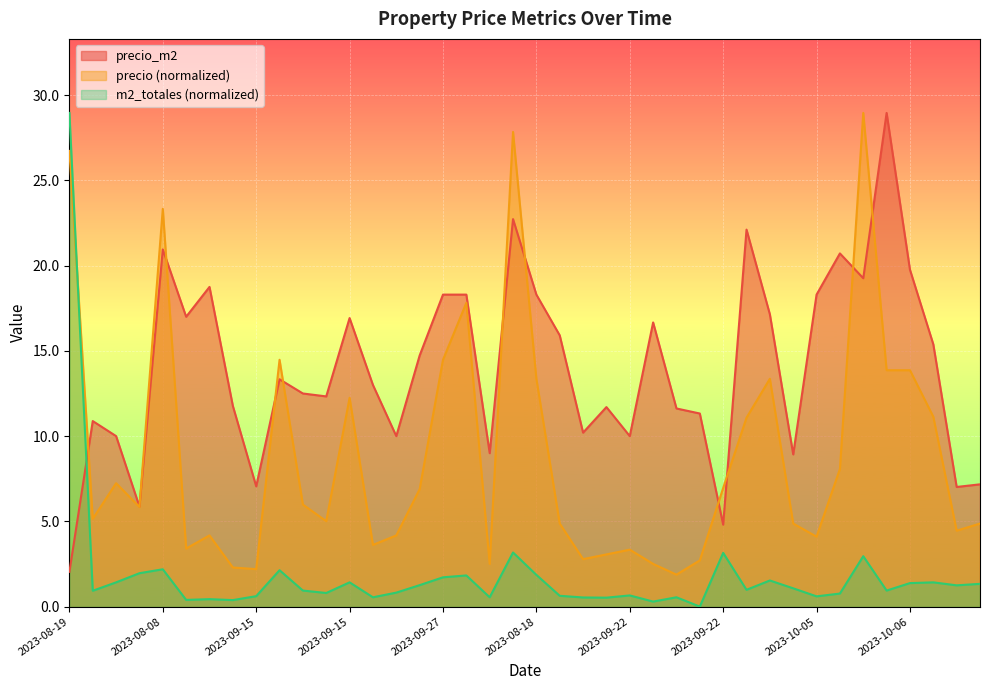

How many lines are shown in the chart?

3